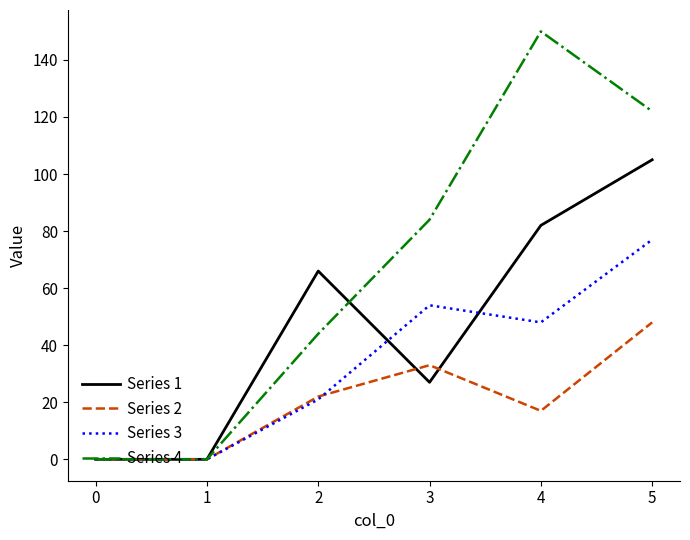

The Series 4 series shows 0 at 0. True or false?

True